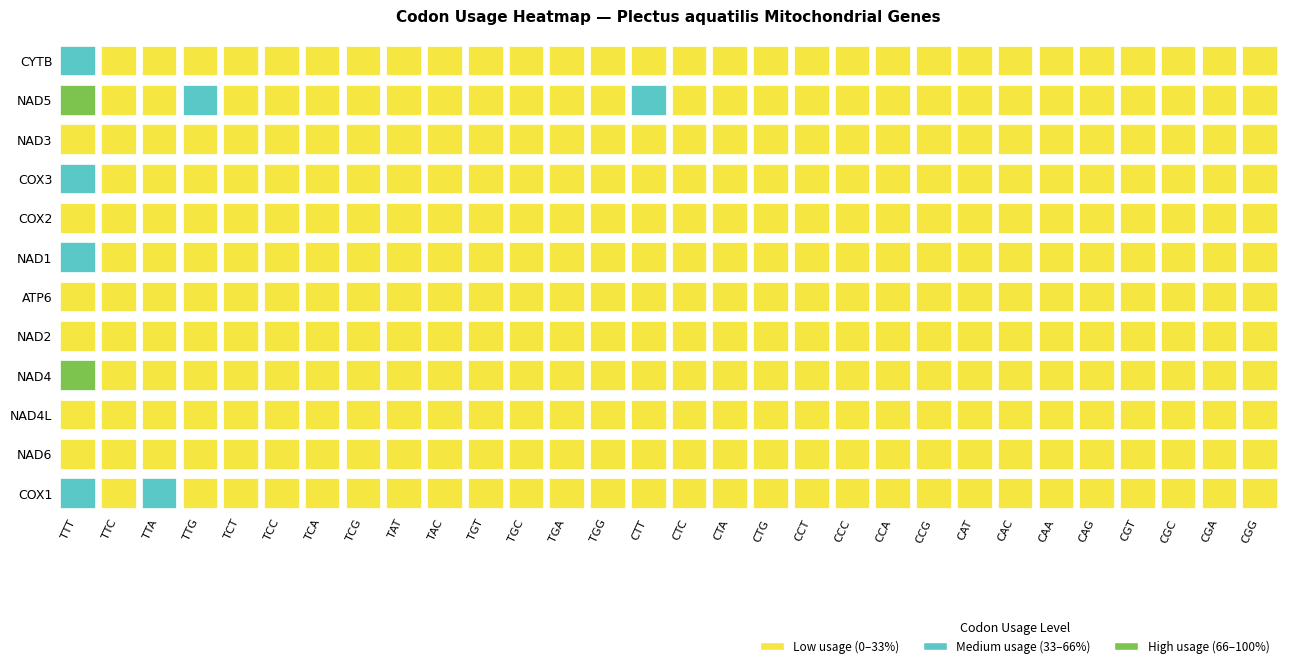

How many values in the COX3 series are below 2?

14